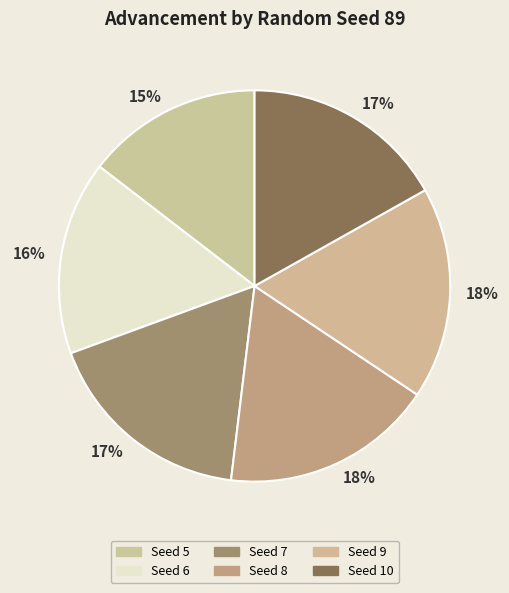

Count the number of slices in the pie.

6